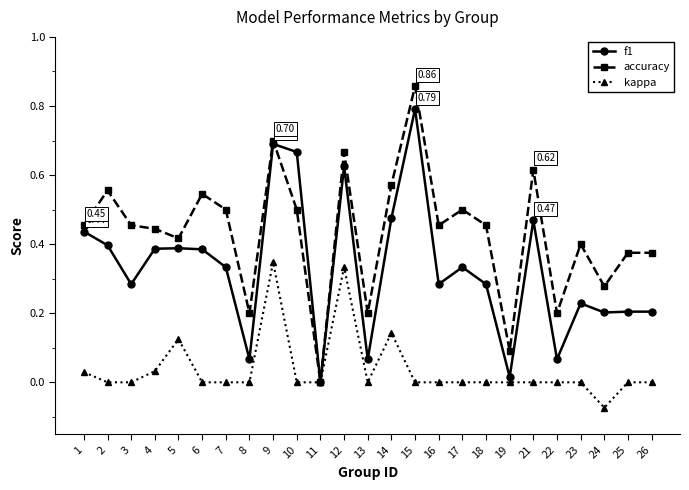

At which category is the sum across all series the highest?

9